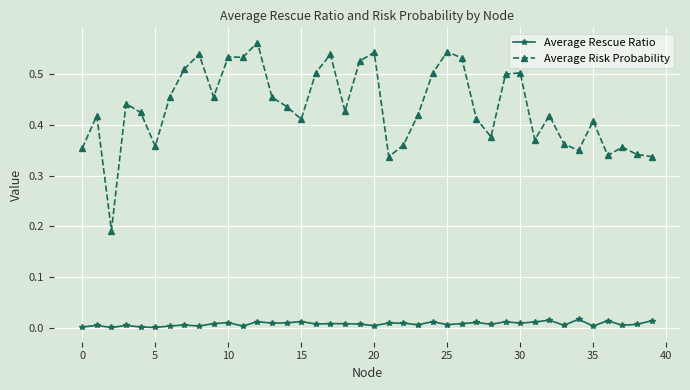

True or false: Average Rescue Ratio and Average Risk Probability intersect in this chart.

False